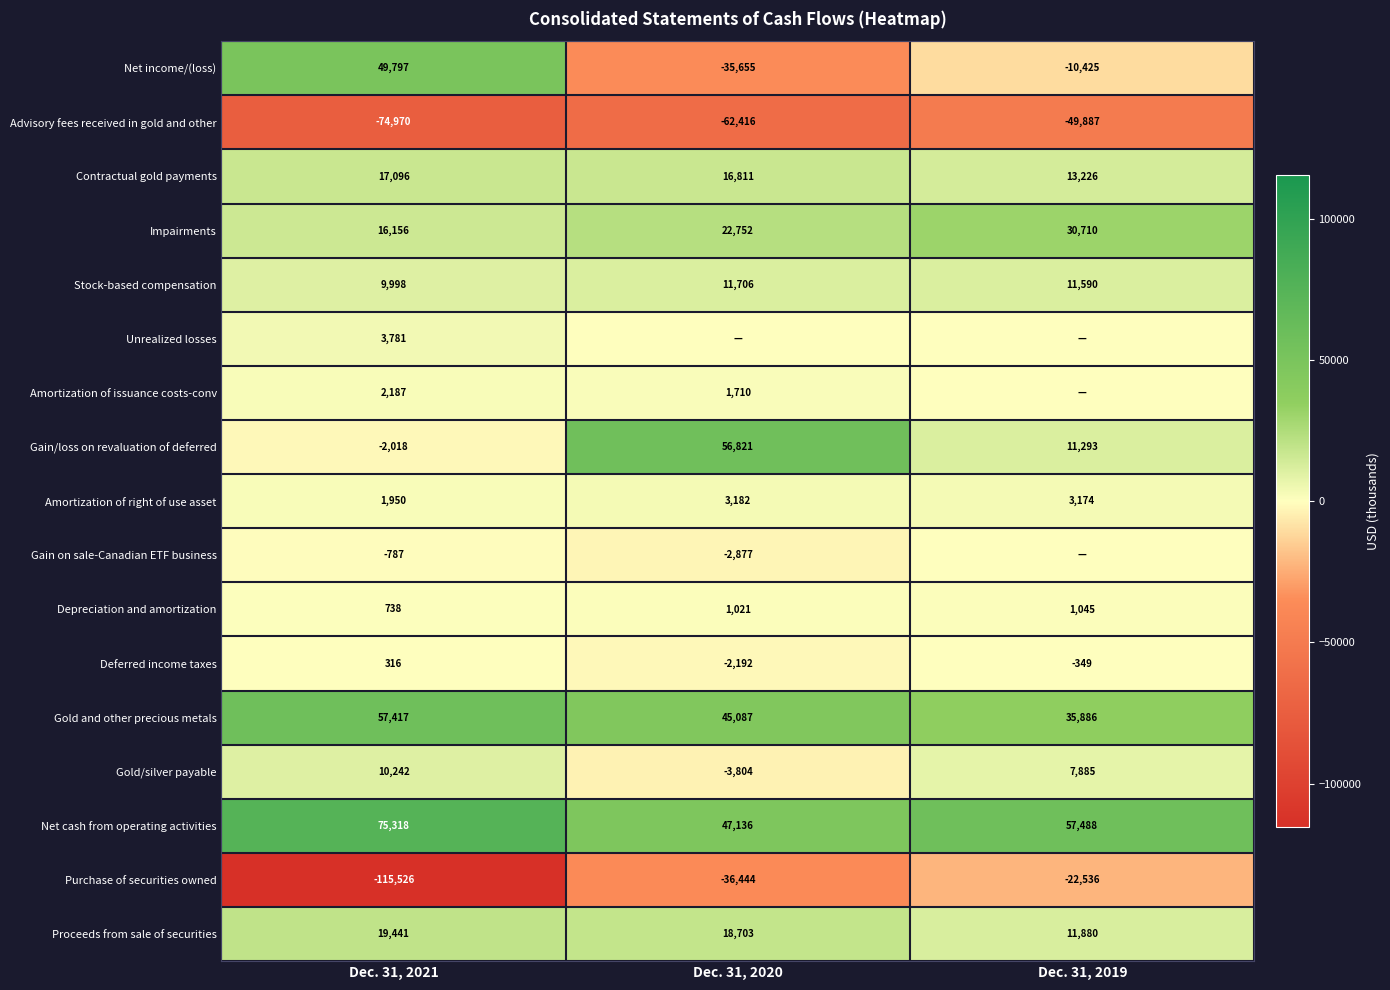

At which category is the sum across all series the highest?

Dec. 31, 2019